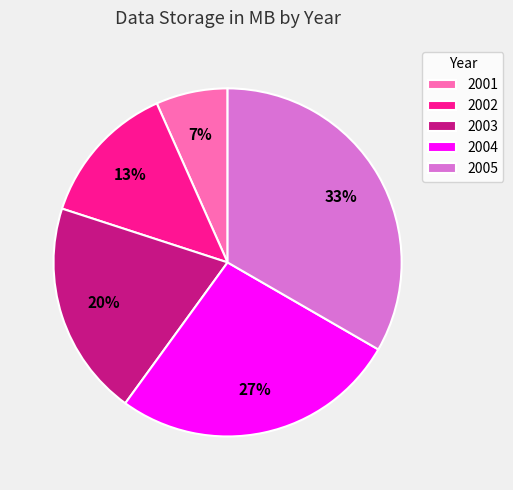

Which category has the biggest portion of the pie?

2005